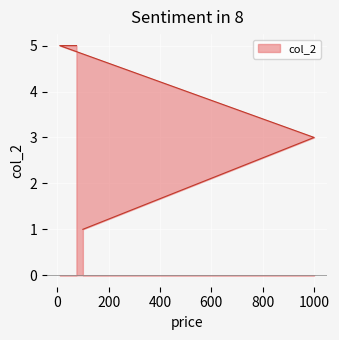

The value at lamp is 3. True or false?

False